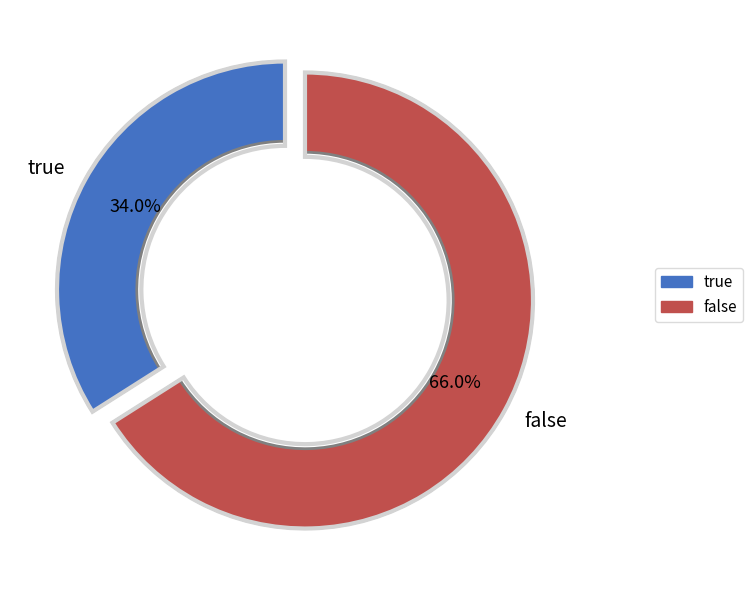

Which slice is the largest?

false